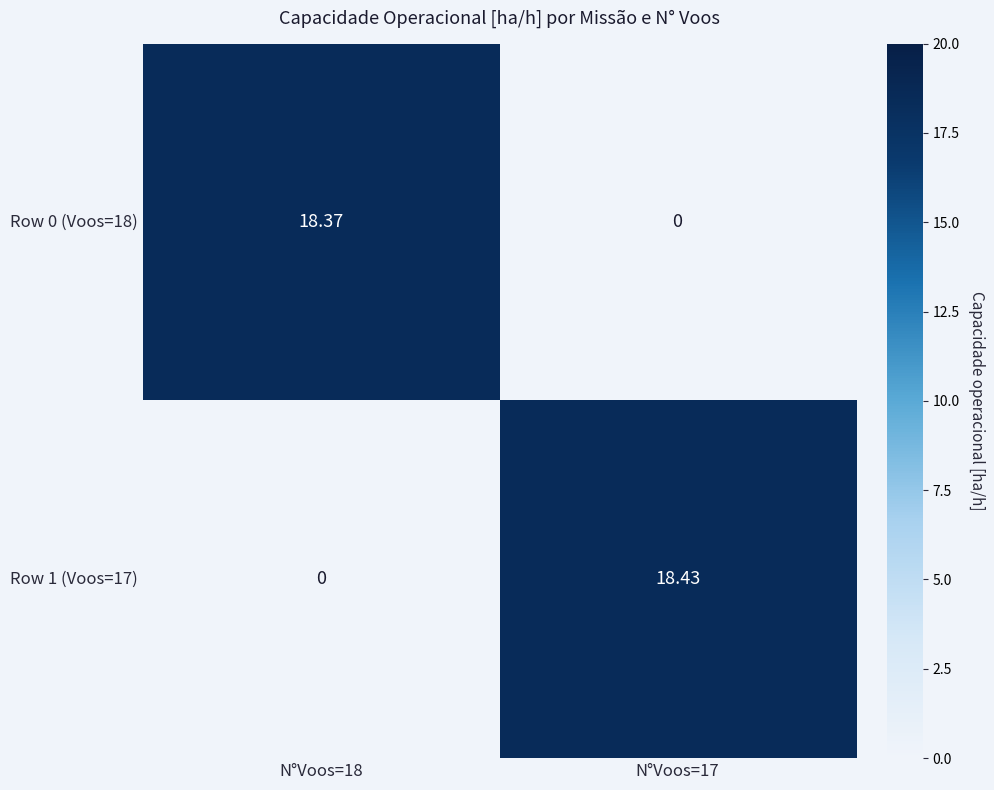

Is the value of Row 0 (Voos=18) at N°Voos=17 greater than the value of Row 1 (Voos=17) at N°Voos=17?

No